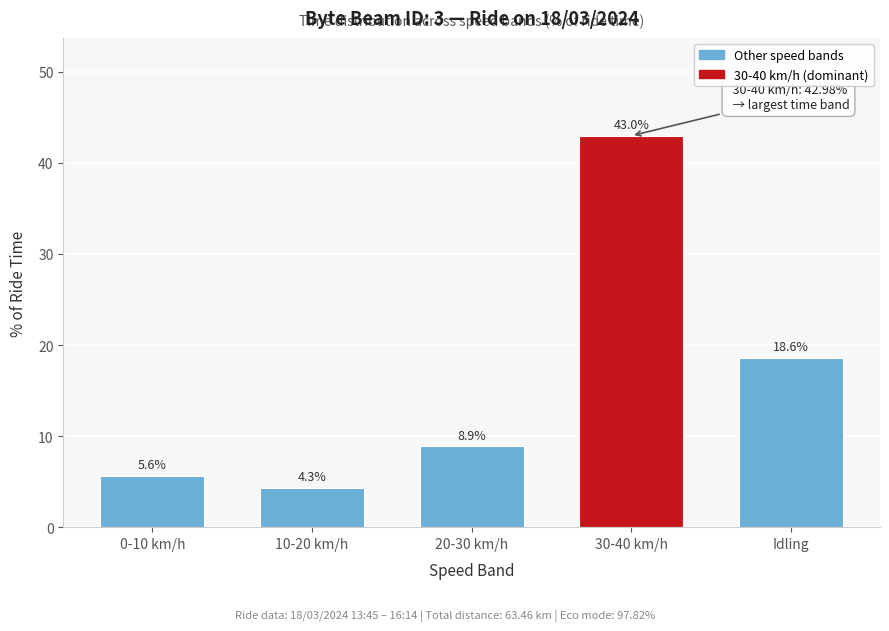

Reading left to right, transcribe all the data shown in this chart.

5.6	4.3	8.9	43.0	18.6